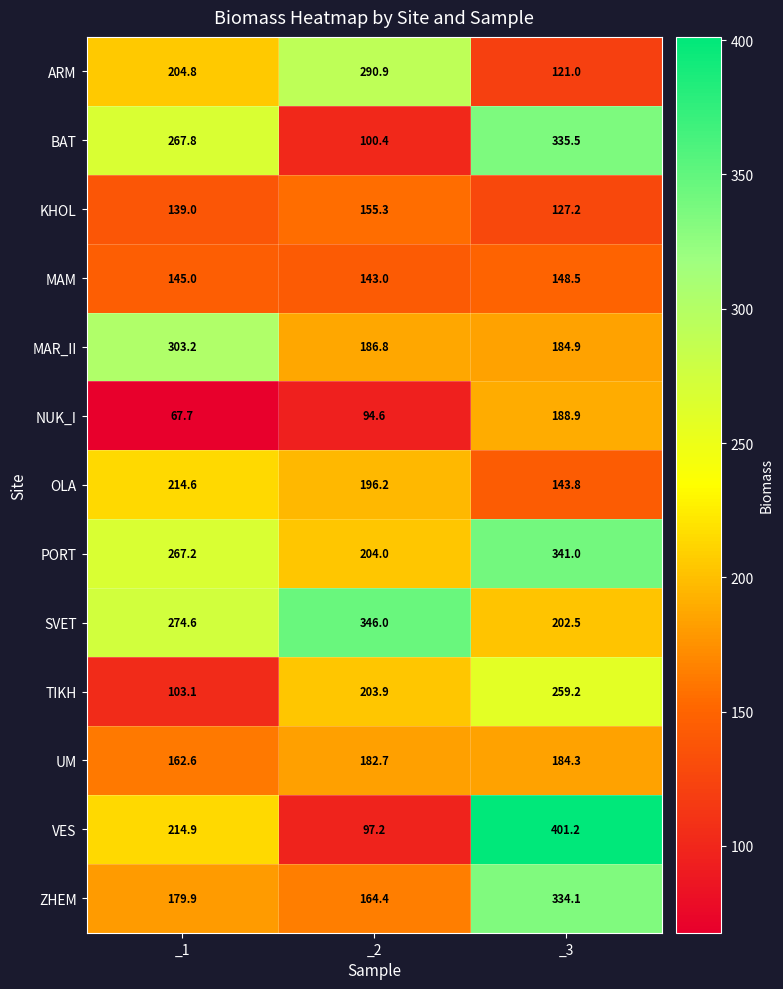

What is the difference between the maximum and minimum values in the MAR_II series?

118.3